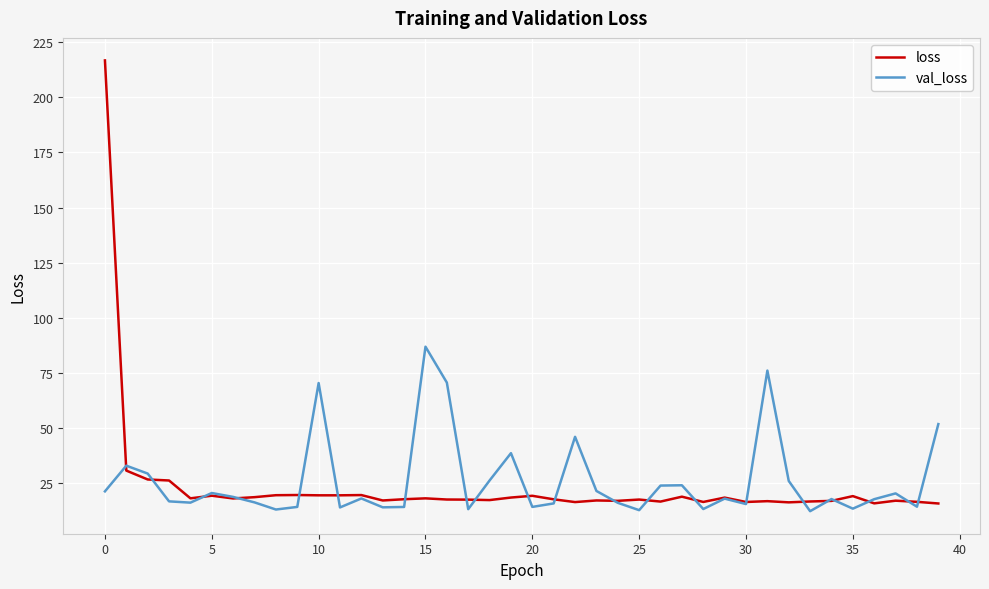

List the series in order of their peak value, highest first.

loss, val_loss